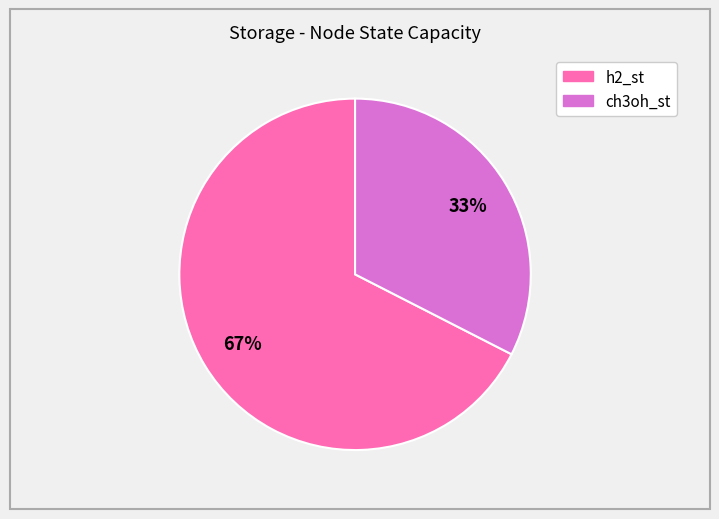

Which category has the smallest portion of the pie?

ch3oh_st